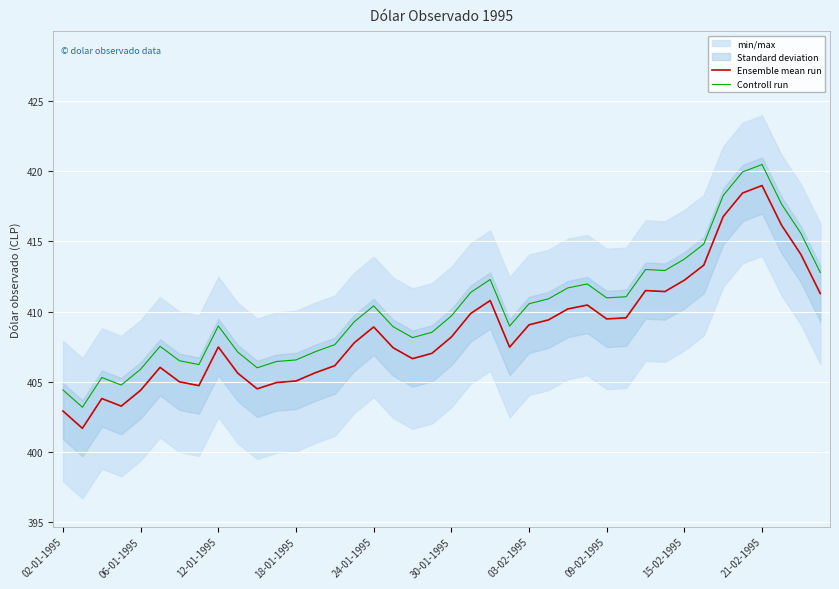

True or false: Controll run has a value of 705.4 at 39.

False